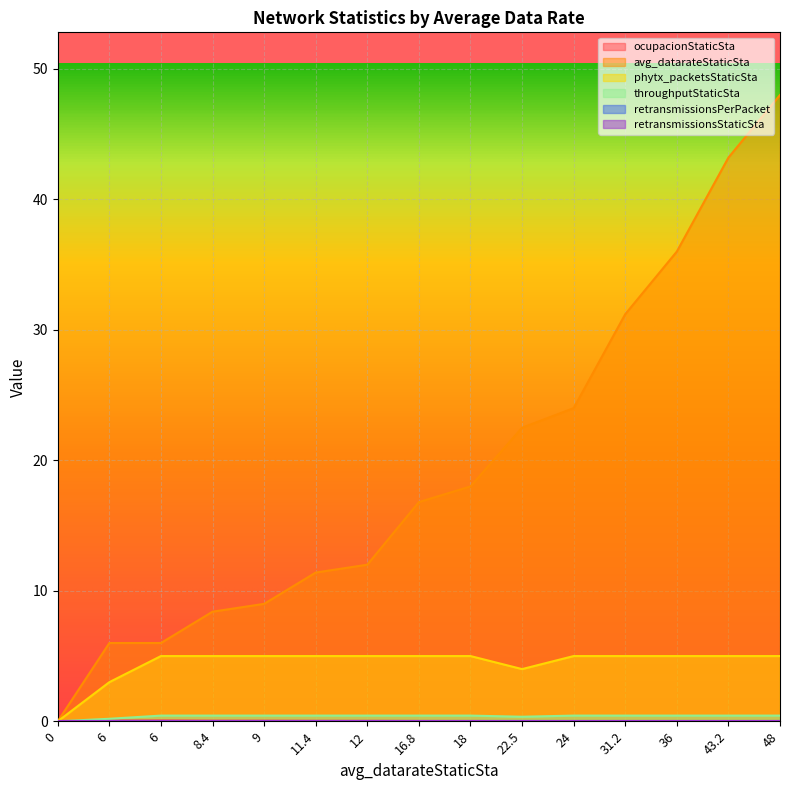

True or false: avg_datarateStaticSta and ocupacionStaticSta cross at least once.

False